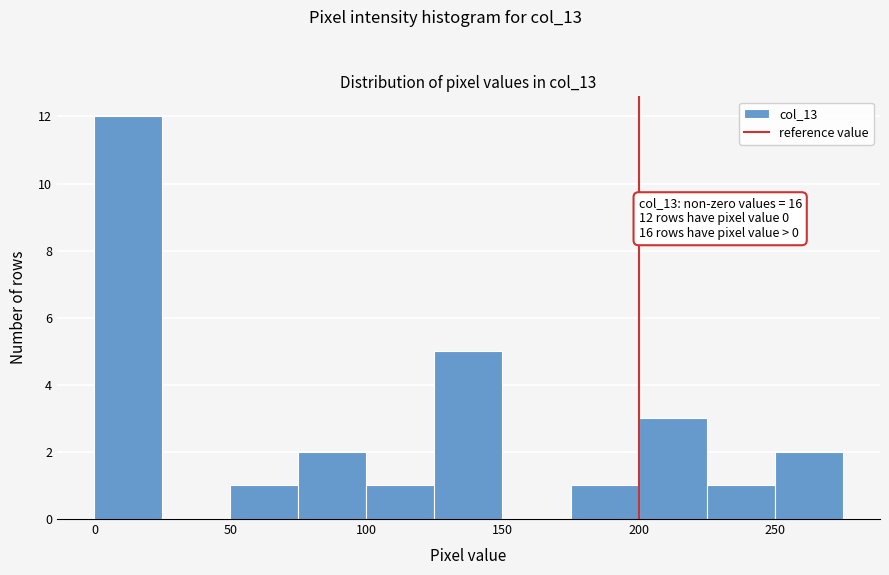

Over which range of the x-axis is the bar tallest?

0 to 25